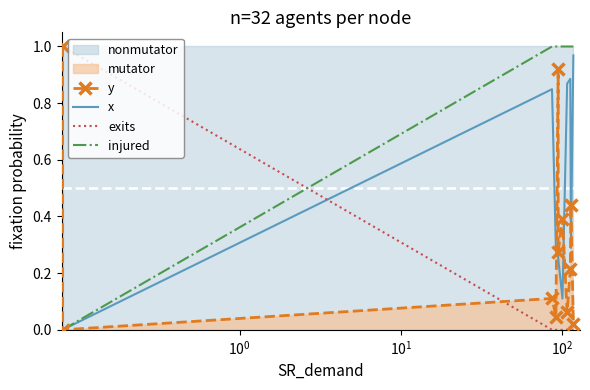

At how many categories does at least one series exceed 0?

11